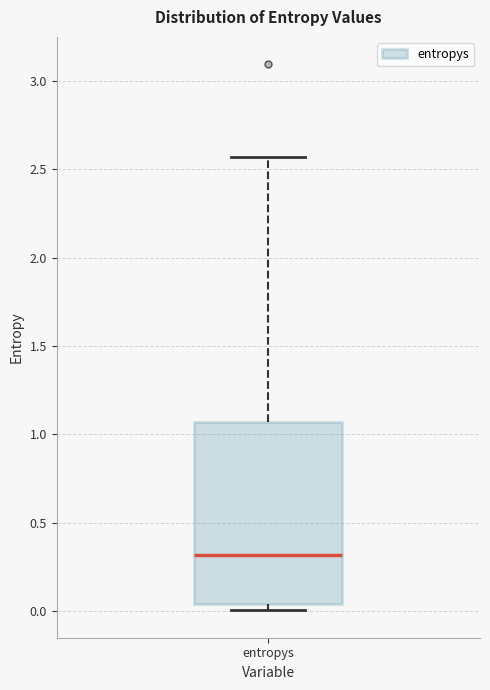

Transcribe this box plot: give where the median line is, the range the box spans, and where the two whiskers end, as read against the y-axis. The values are not printed on the chart, so give them approximately, as read against the axis.

median 0.30, box 0.05 to 1.05, whiskers 0.00 to 2.55